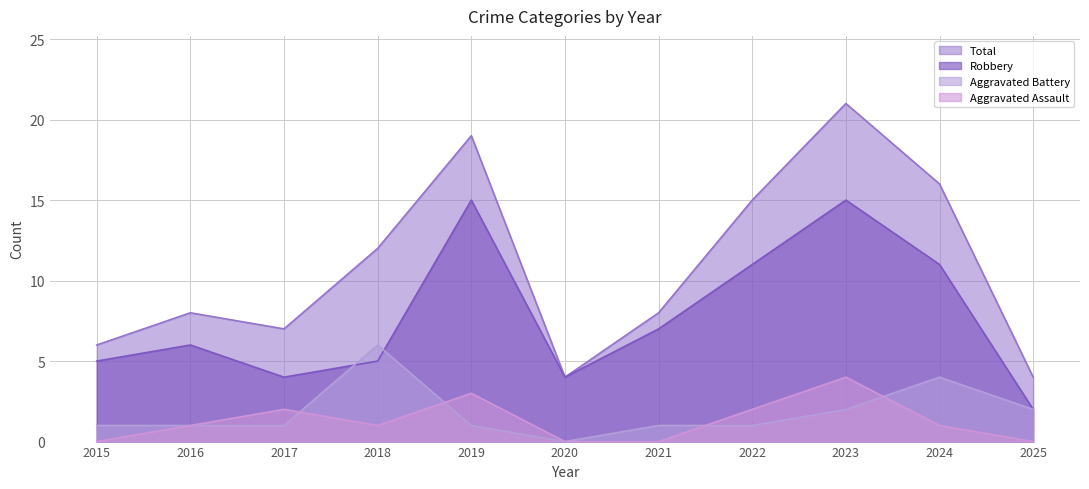

True or false: Robbery and Aggravated Battery intersect in this chart.

True